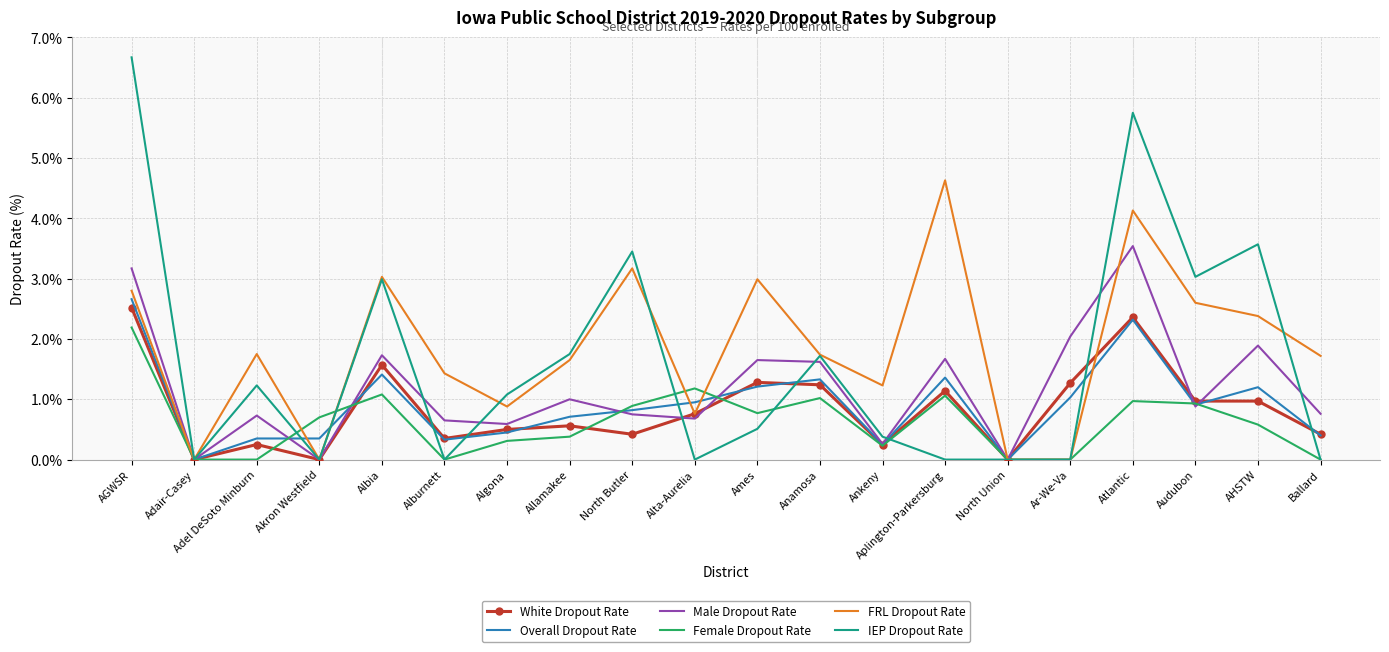

Which series changed the most between Akron Westfield and Ames?

FRL Dropout Rate